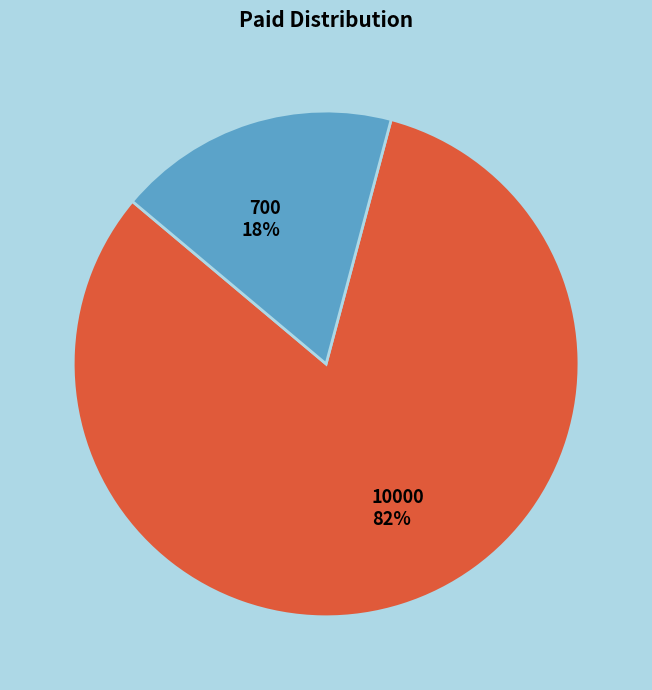

Which slice is the largest?

10000